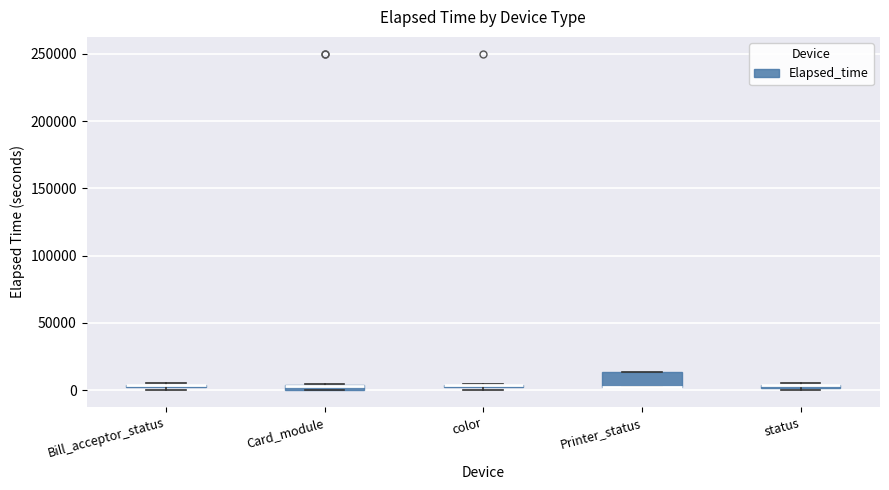

Where is the lower edge of the box for Card_module on the y-axis? The values are not printed on the chart, so give them approximately, as read against the axis.

0